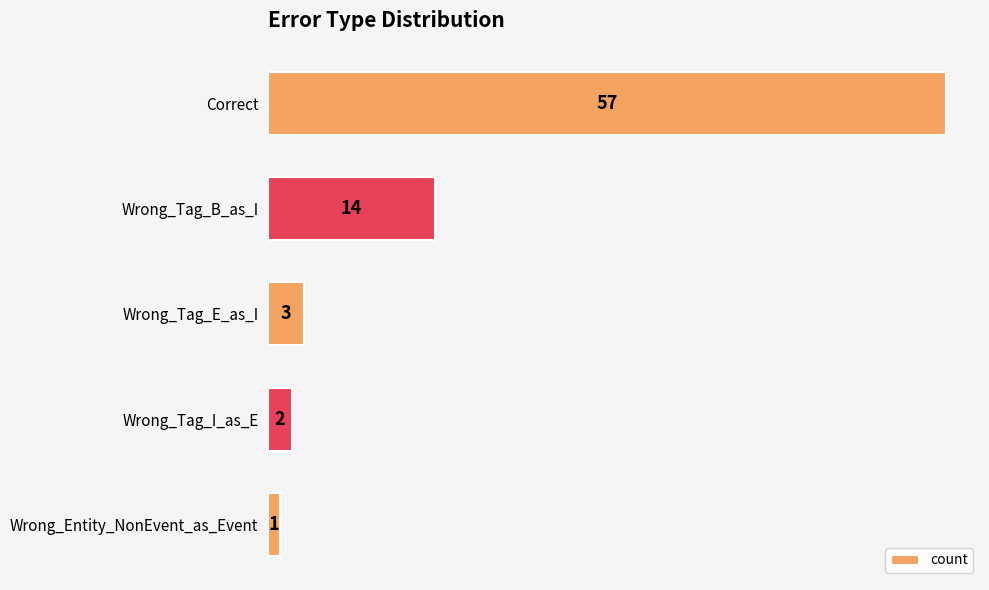

What is the label of the 5th bar from the bottom?

Correct